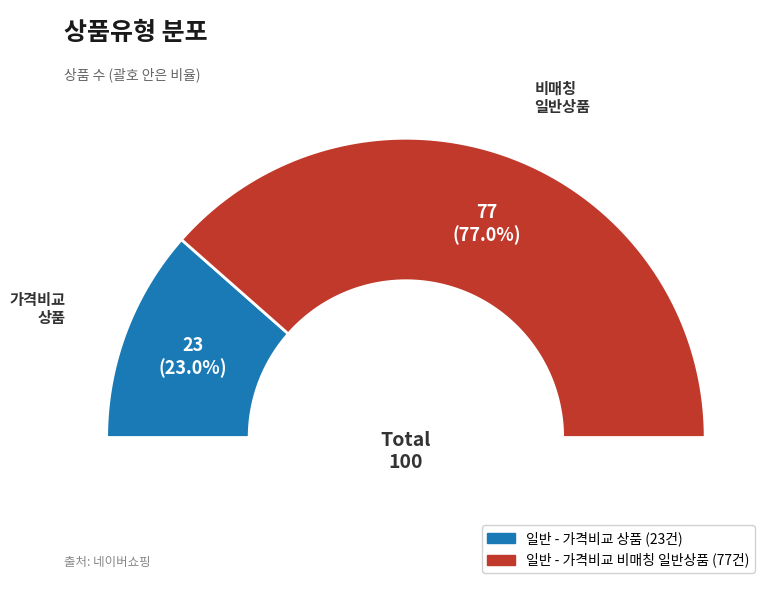

To the nearest percent, what is the average slice percentage?

50%